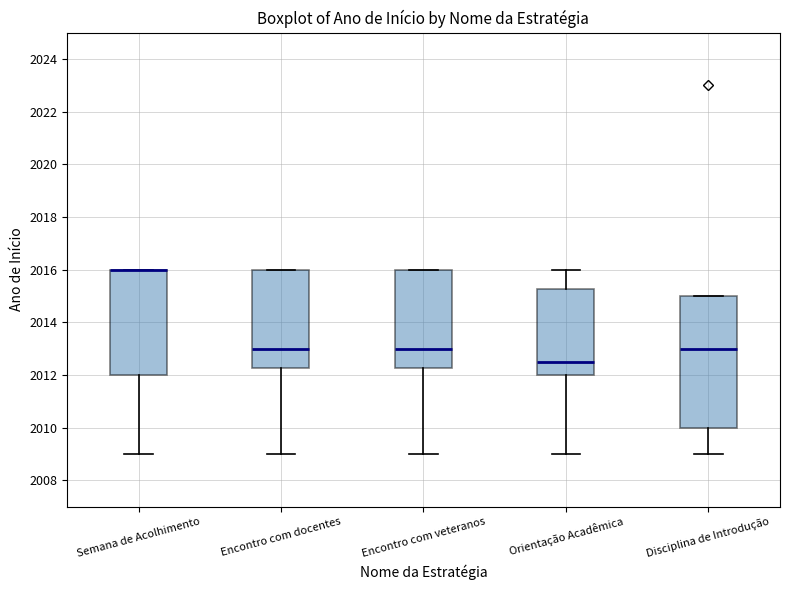

Which box is the tallest, from its lower edge to its upper edge?

Disciplina de Introdução